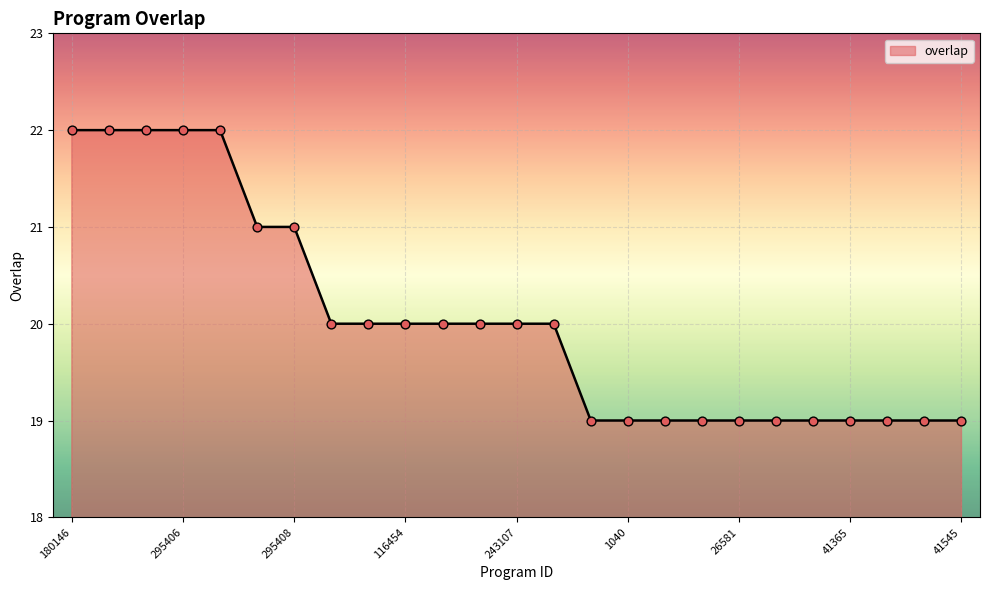

What is the greatest value displayed?

22